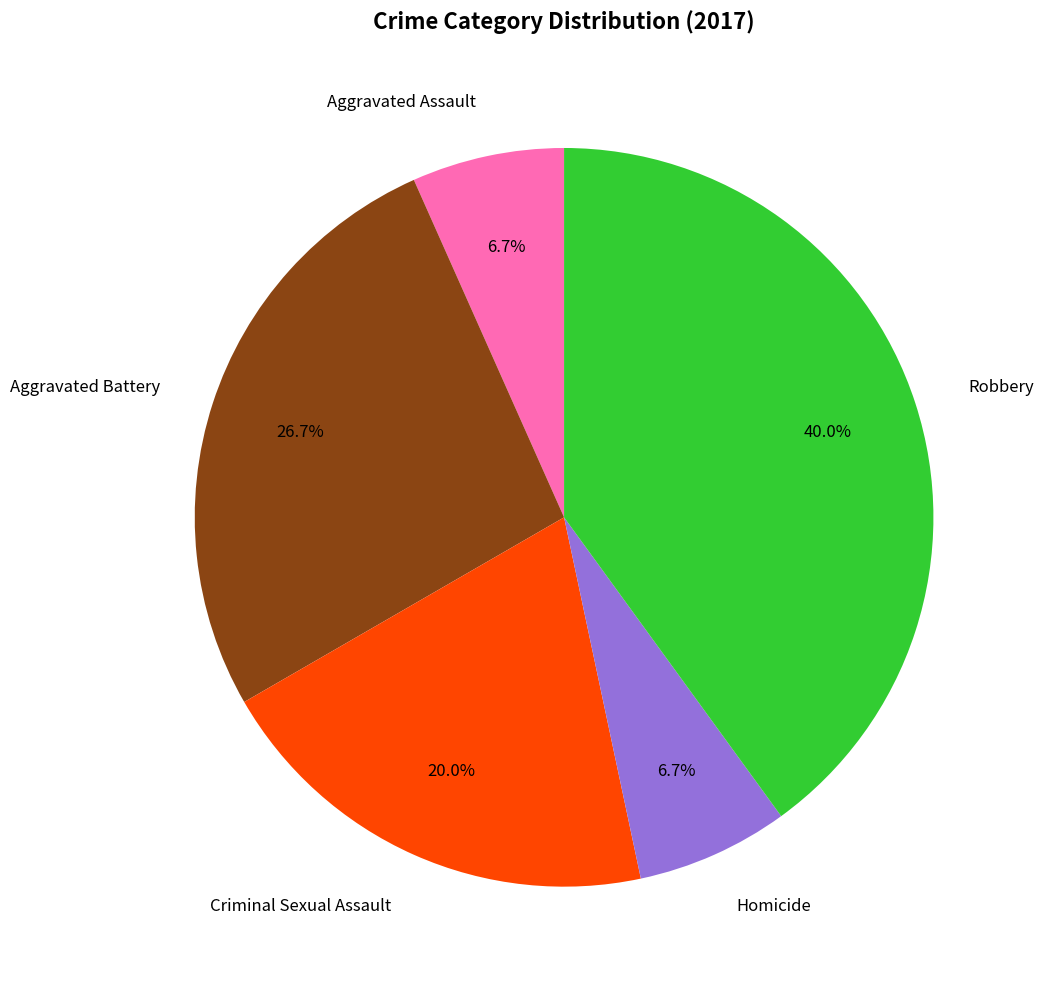

Which slice is the largest?

Robbery